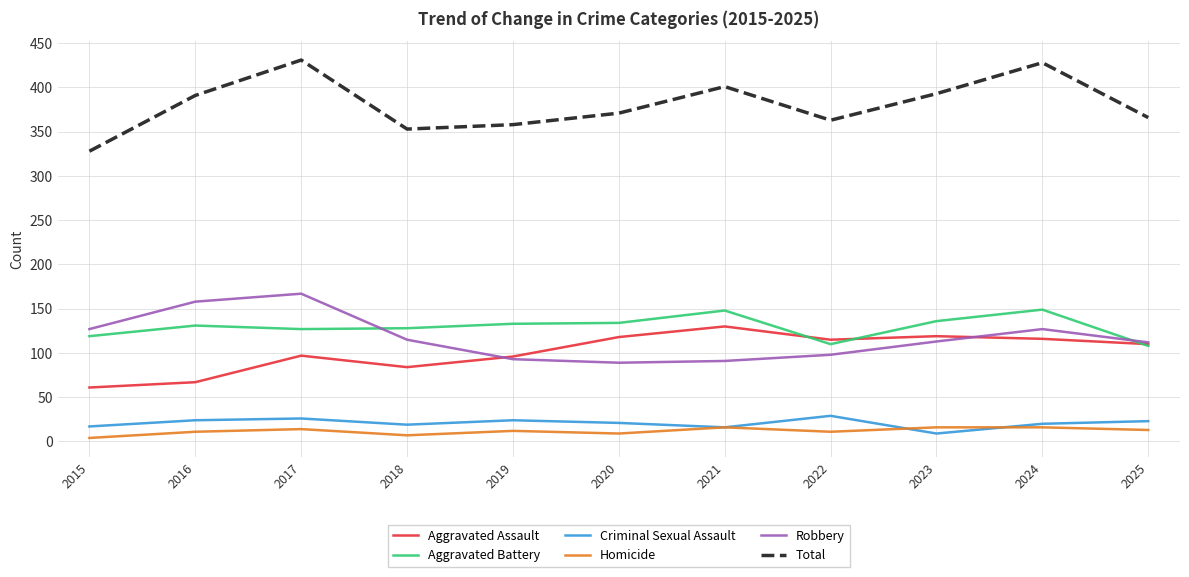

Rank the series at 2022 from highest to lowest value.

Total, Aggravated Assault, Aggravated Battery, Robbery, Criminal Sexual Assault, Homicide